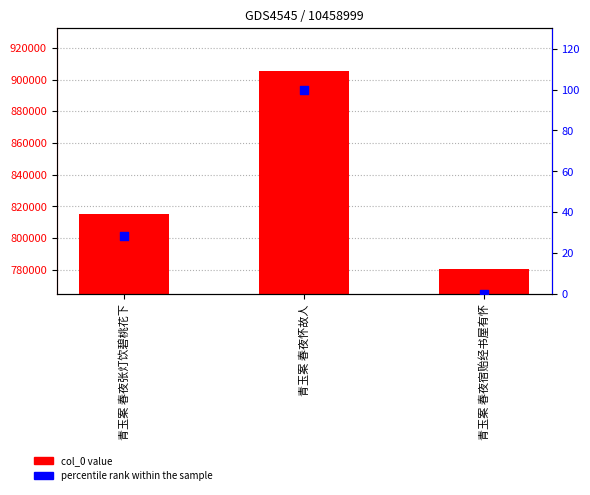

At which category is the sum across all series the highest?

青玉案 春夜怀故人